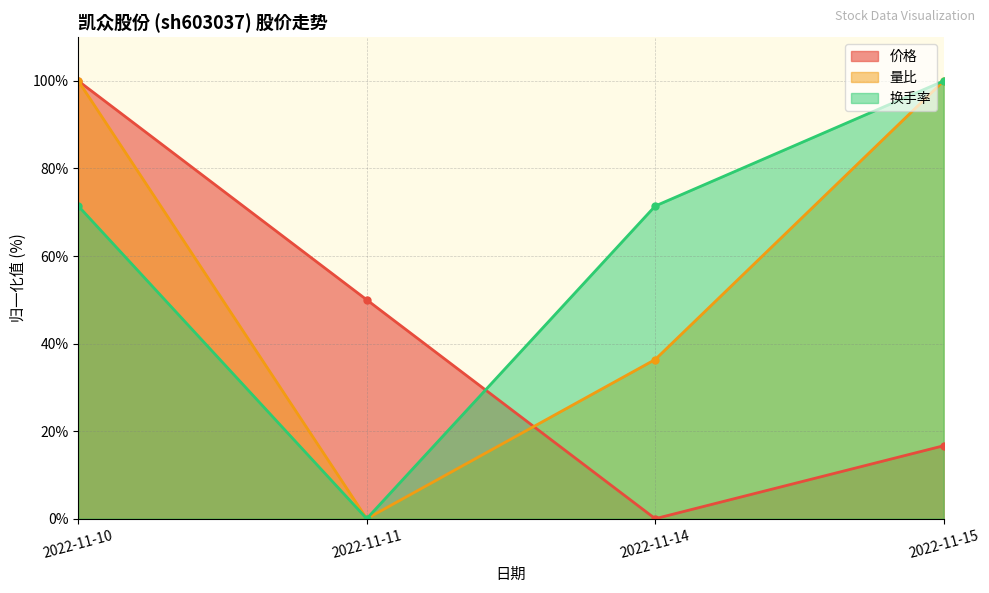

What is the average value of the 换手率 series?

60.7